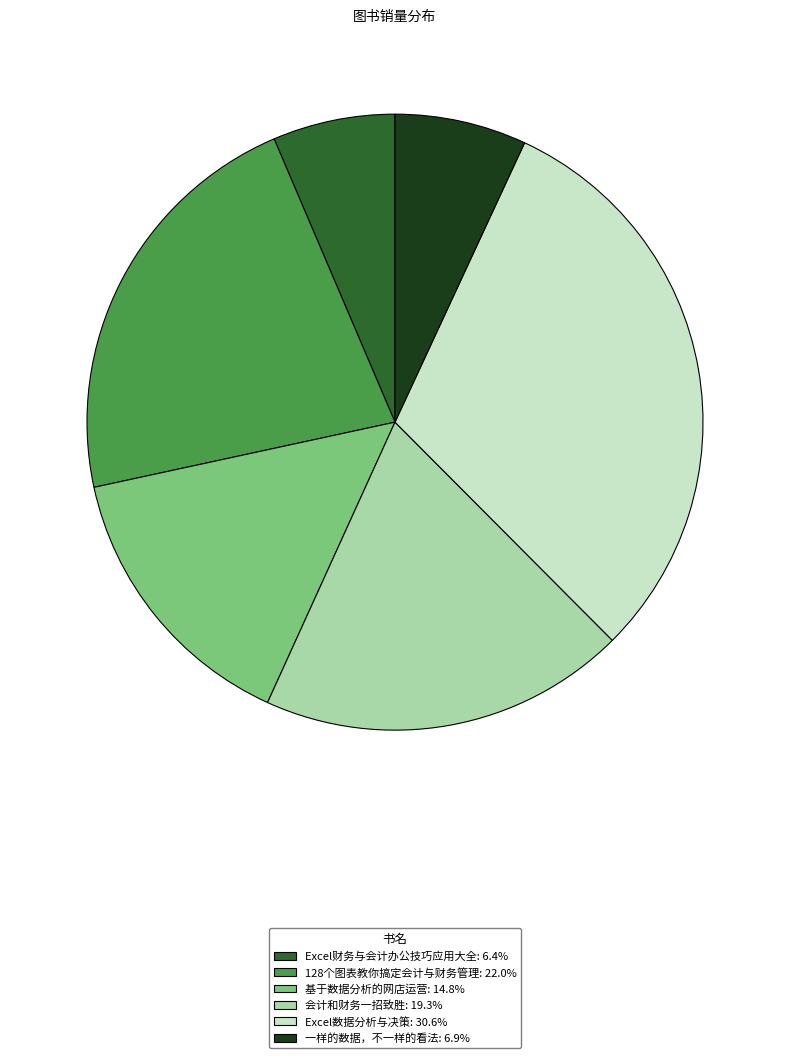

Is there any slice that represents more than half of the pie?

No